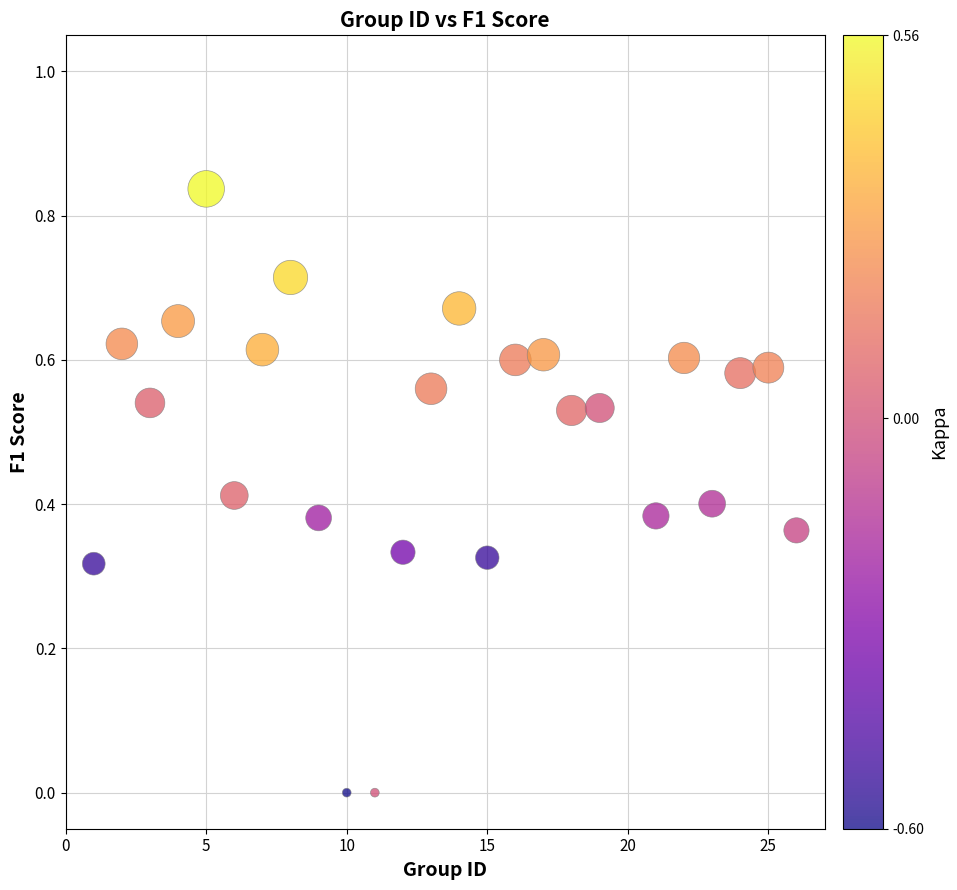

How many data points are displayed?

25